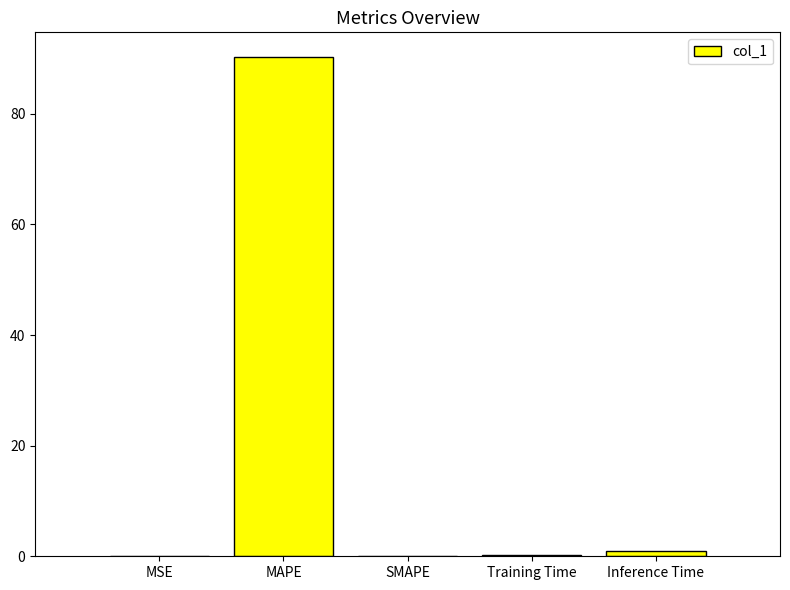

Is it true that the value at MAPE is 90.2?

True